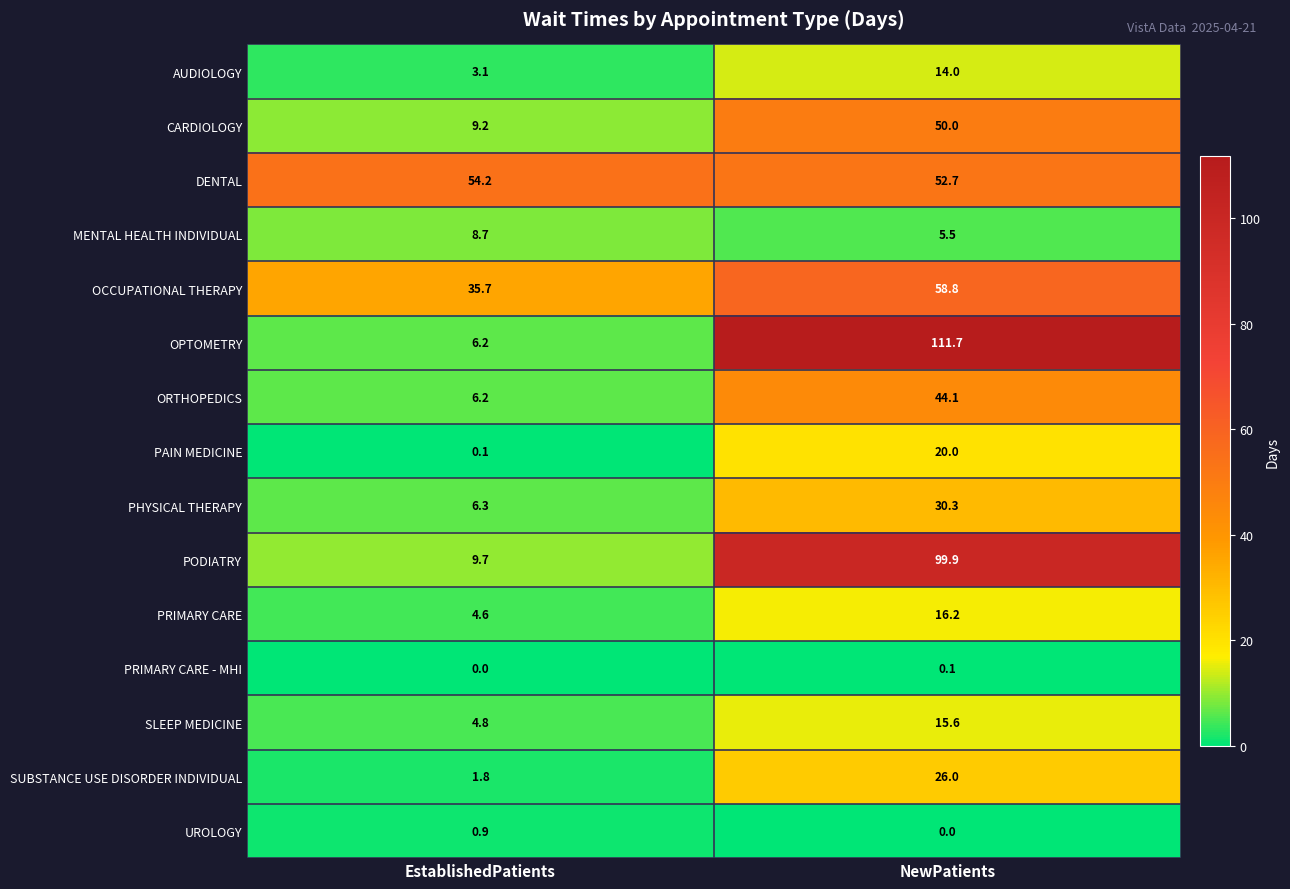

At how many categories does at least one series exceed 34?

2